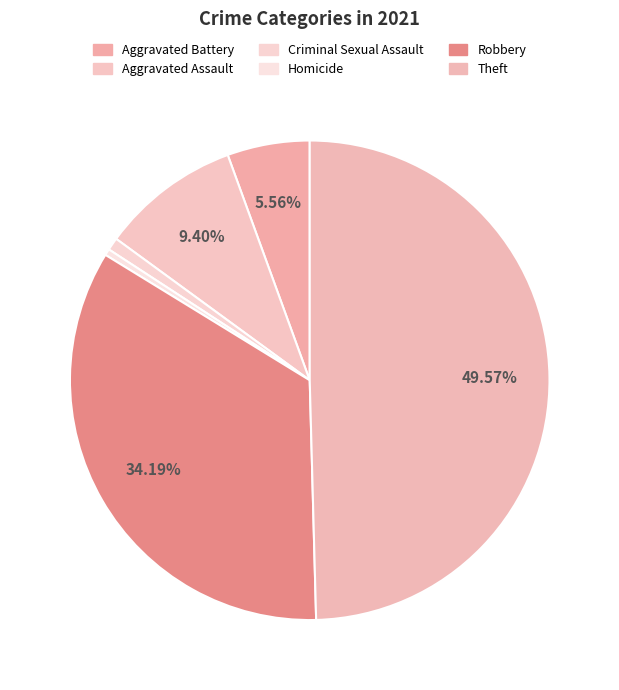

What percentage is the Aggravated Assault slice, to the nearest percent?

9%